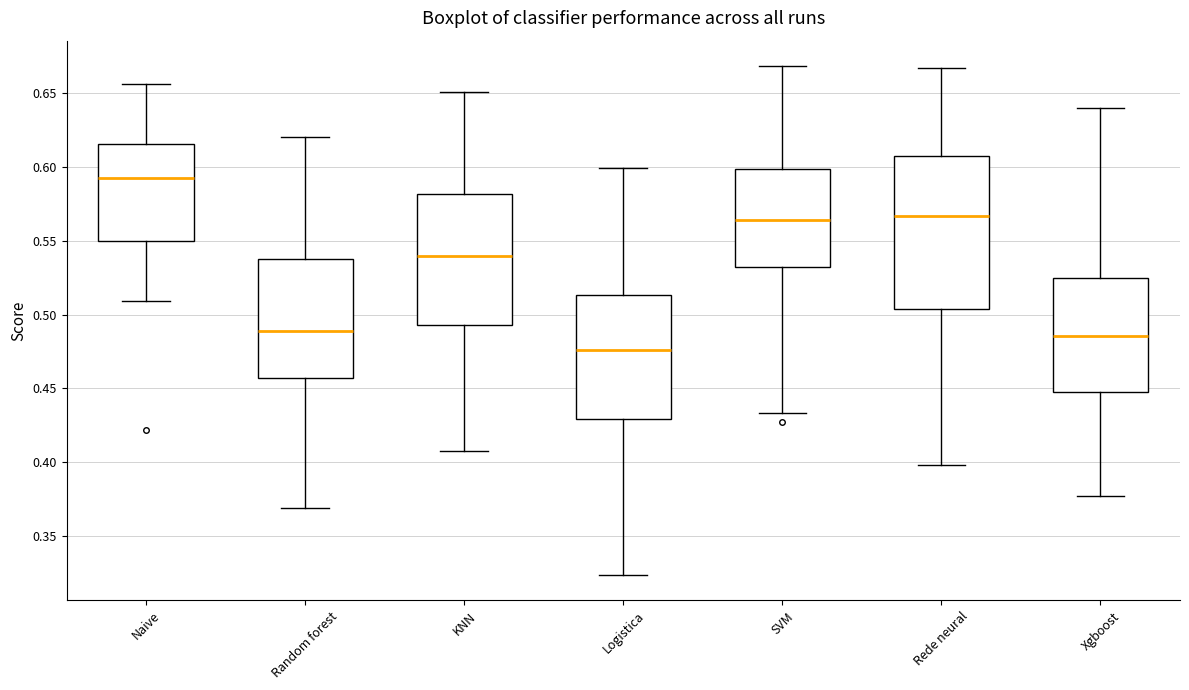

Which box's median line is the highest?

Naive